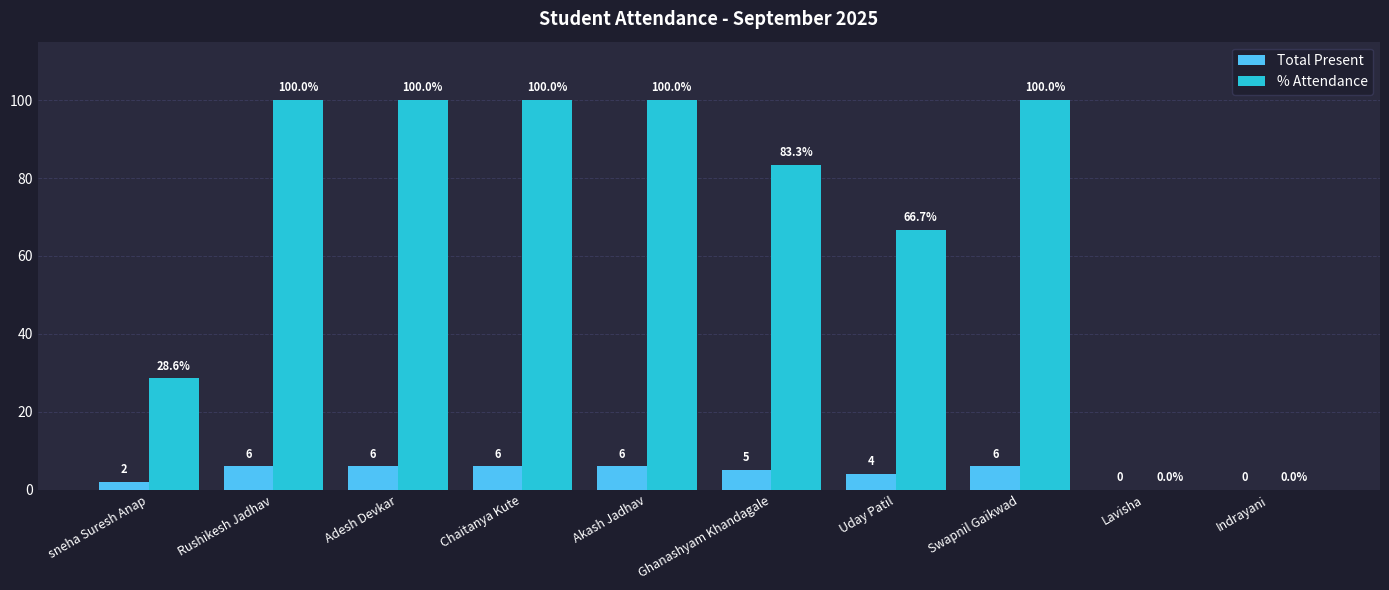

What is the sum of all Total Present values?

41.0